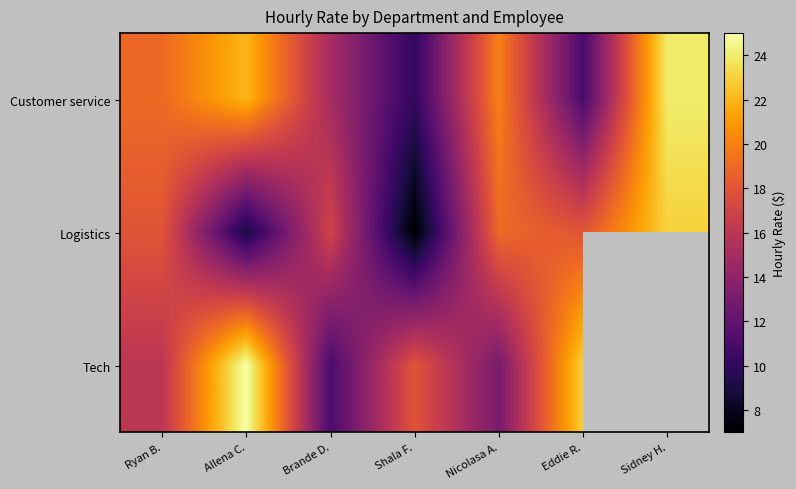

What is the maximum value for Logistics?

23.0